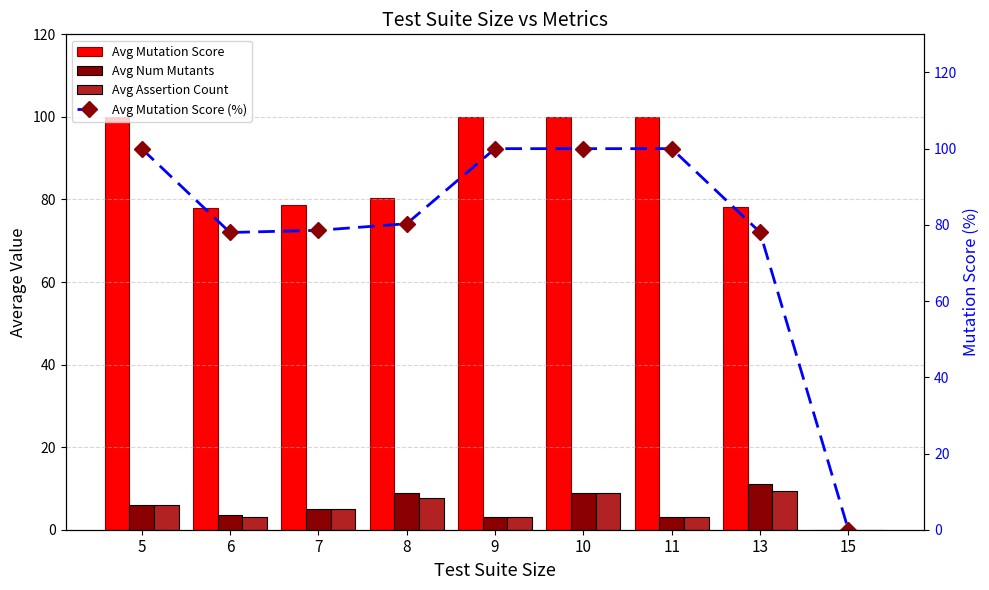

How many distinct data groups are displayed?

4